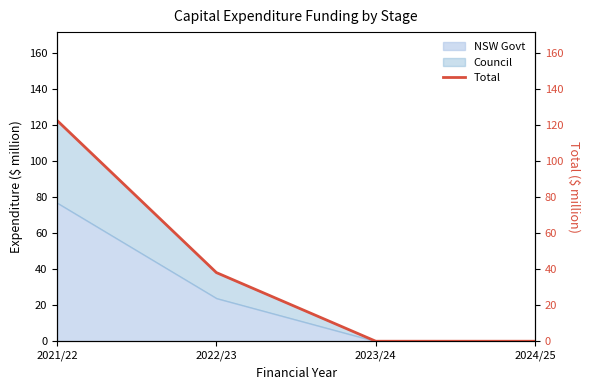

Reading left to right, extract all data points from this chart.

122.7	38.1	0.0	0.0